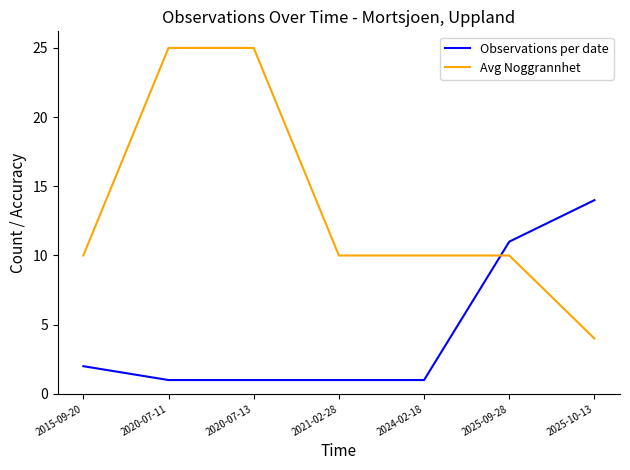

What are all the series names shown in the legend?

Observations per date, Avg Noggrannhet